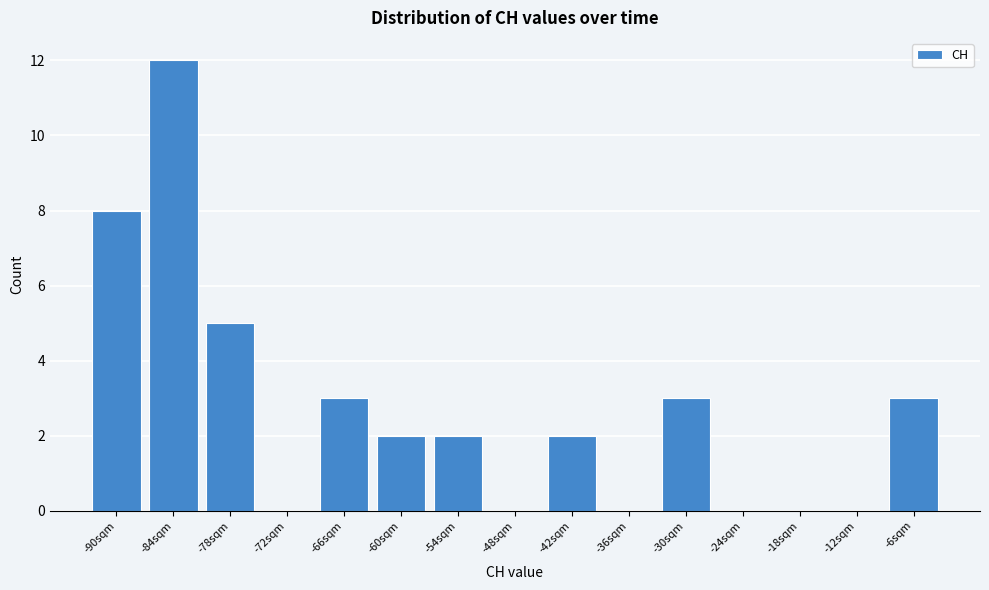

Reading left to right, list all the values displayed in this chart.

-90sqm=8	-84sqm=12	-78sqm=5	-72sqm=0	-66sqm=3	-60sqm=2	-54sqm=2	-48sqm=0	-42sqm=2	-36sqm=0	-30sqm=3	-24sqm=0	-18sqm=0	-12sqm=0	-6sqm=3